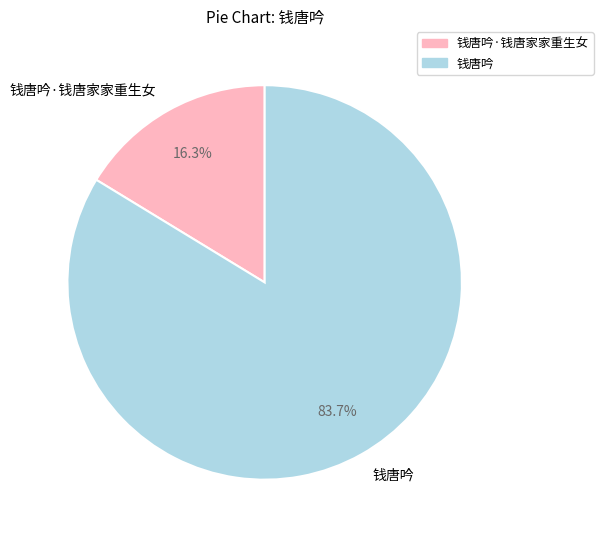

What is the ratio of the value at 钱唐吟 to the value at 钱唐吟·钱唐家家重生女?

5.1